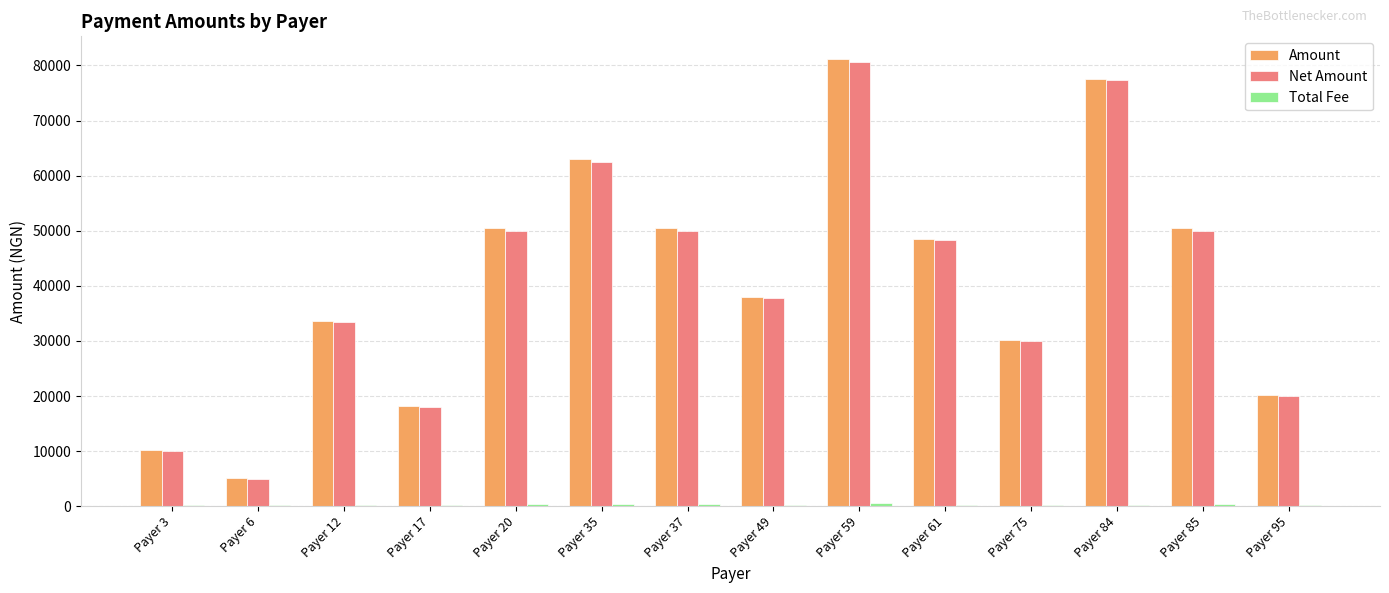

What is the maximum value for Net Amount?

80625.0